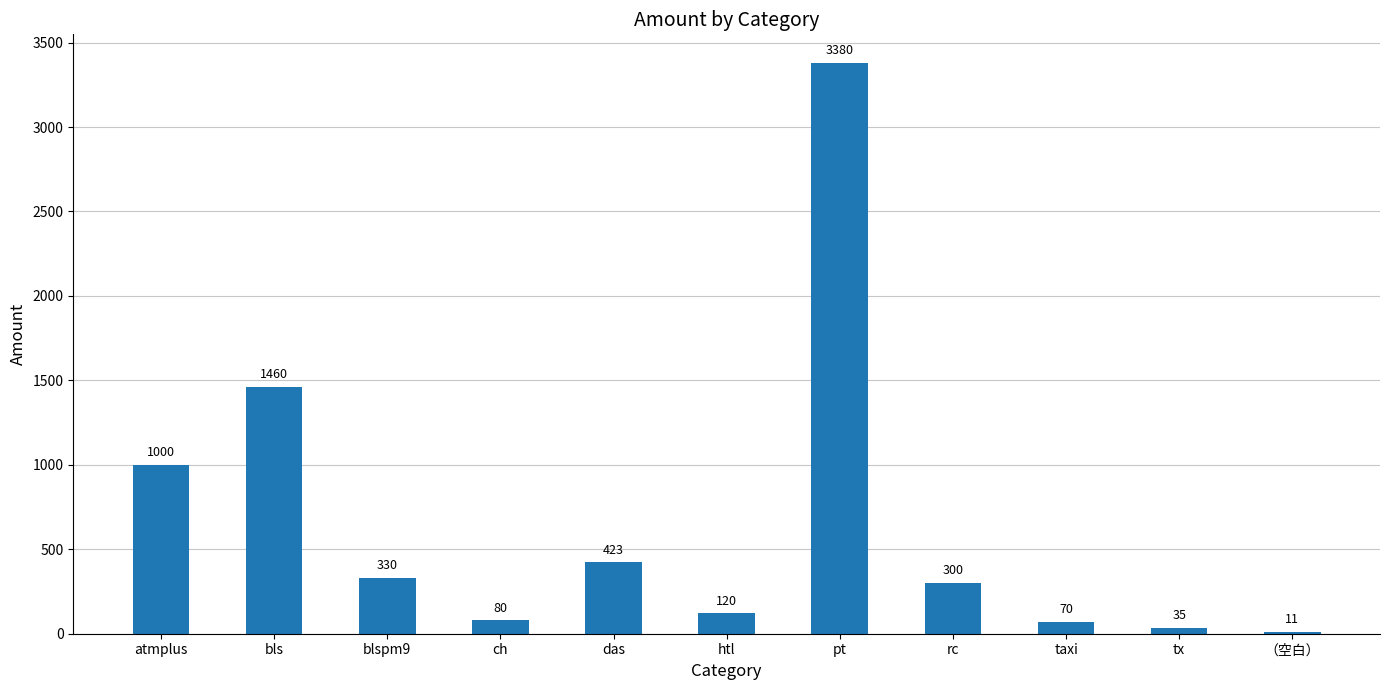

What is the change in value from htl to taxi?

-50